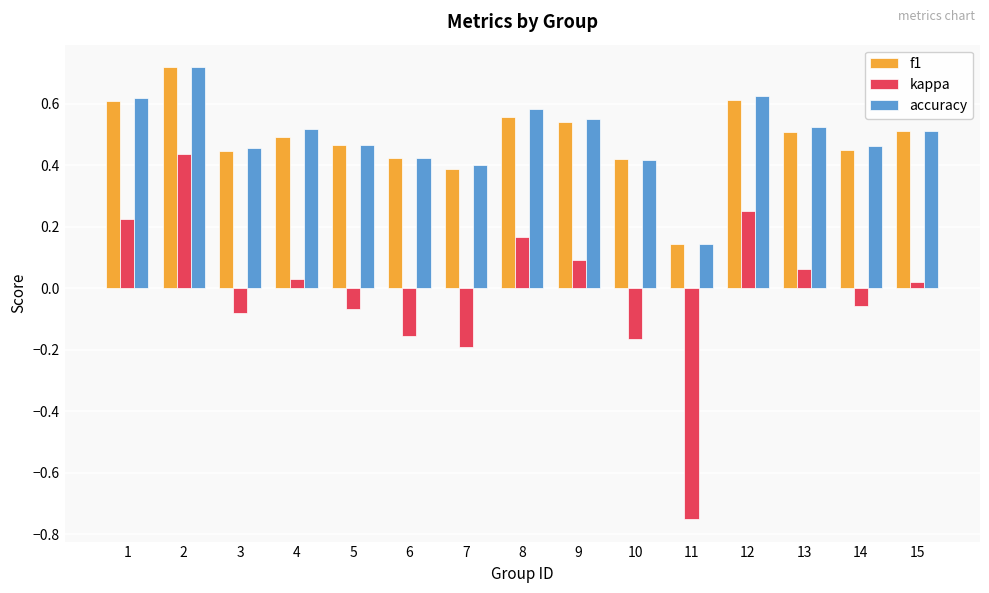

The value of accuracy at 10 is 0.7. True or false?

False